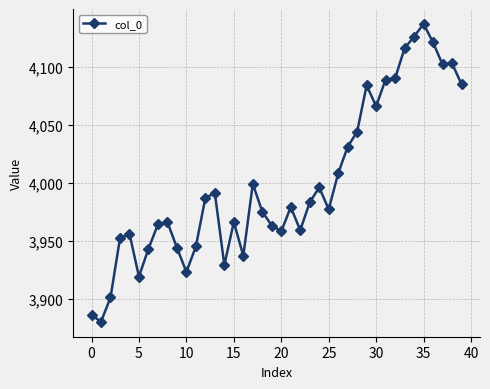

What is the value of the 1st point from the left?

3886